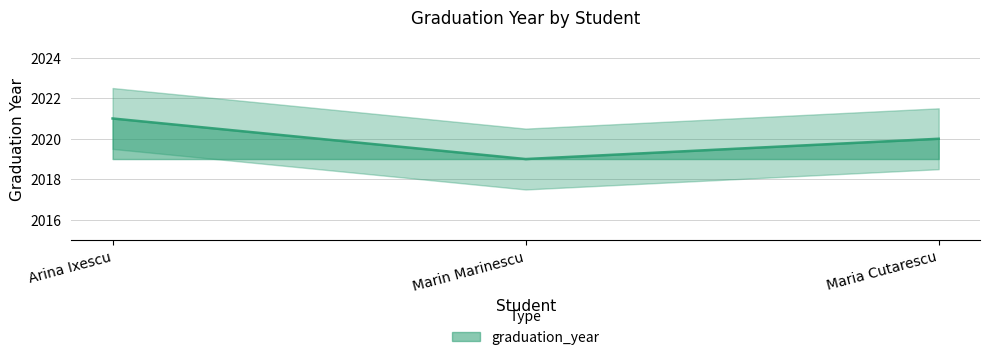

Reading left to right, extract all data points from this chart.

2021	2019	2020